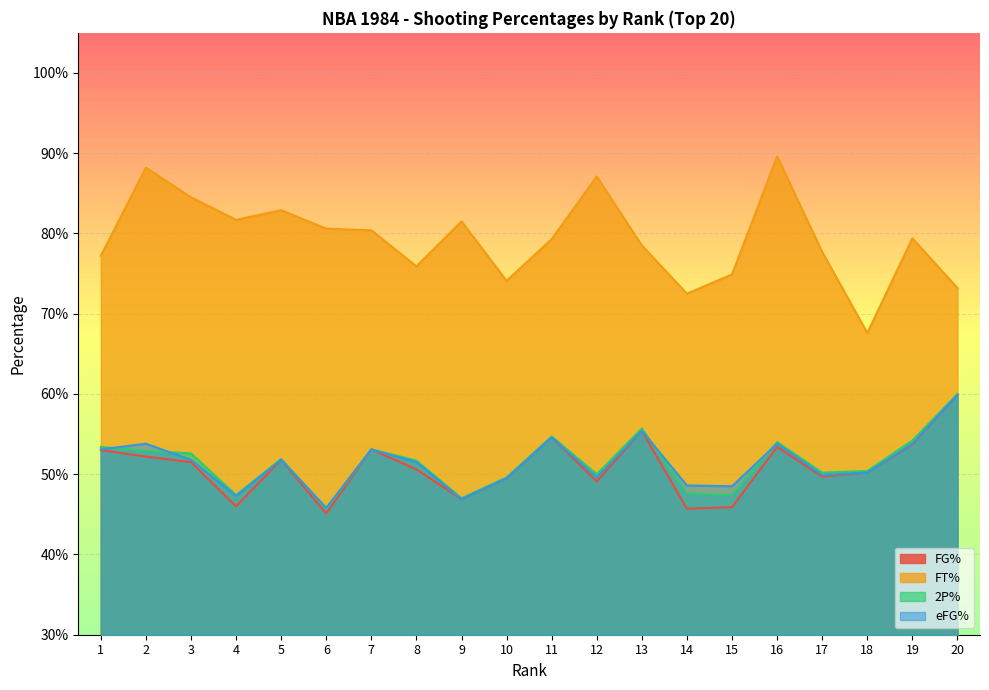

What is the difference between the highest and lowest values at 10?

0.2